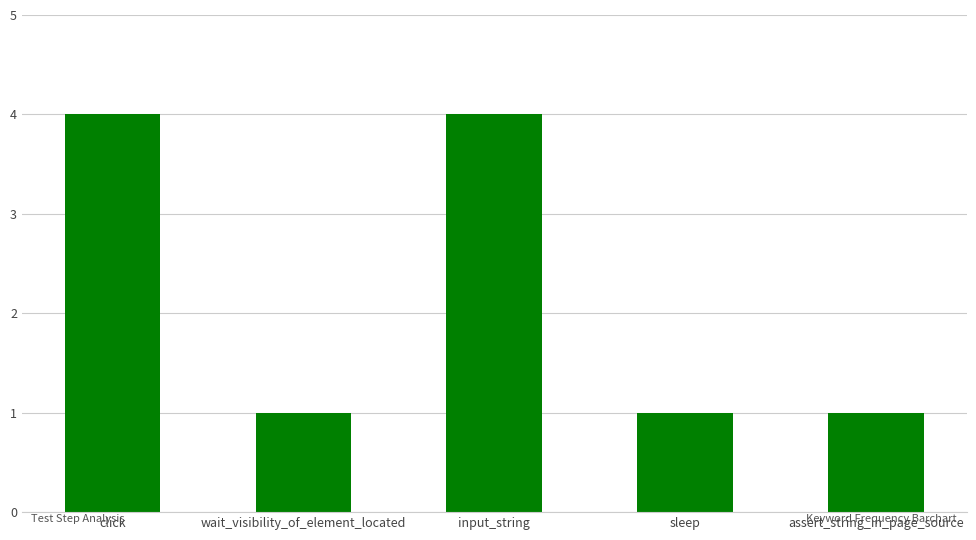

What is the greatest value displayed?

4